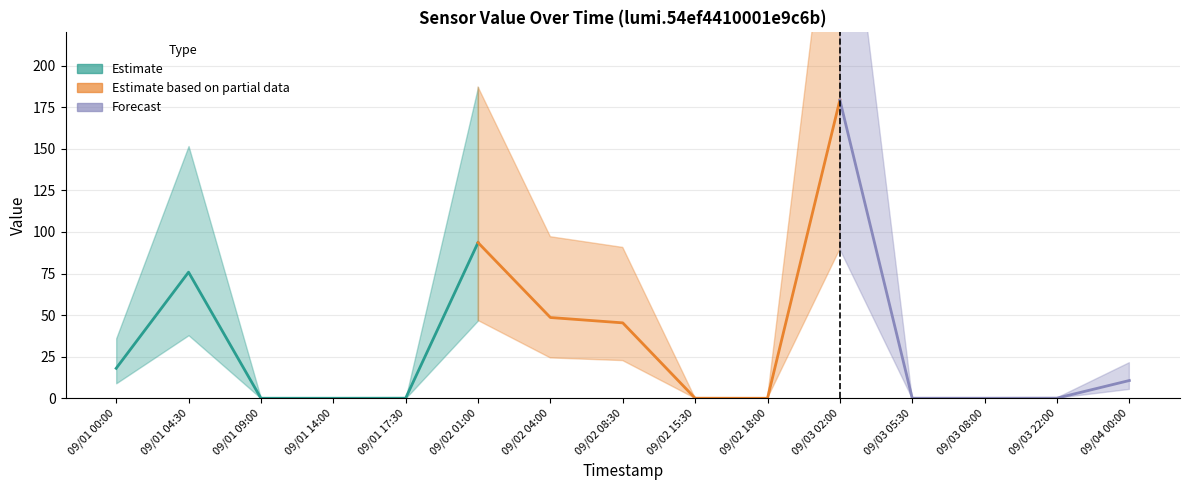

At how many categories does at least one series exceed 213?

1